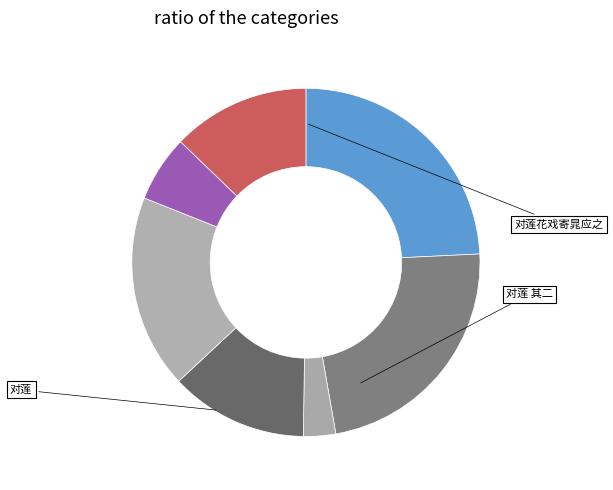

Is there any slice that represents more than half of the pie?

No